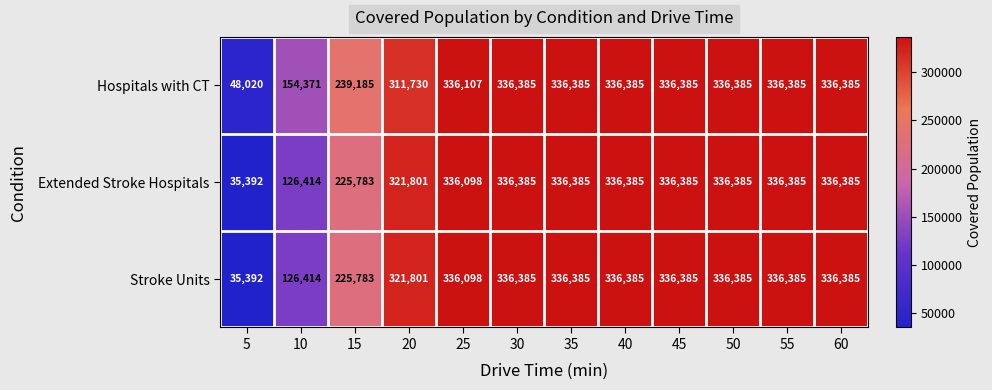

Which series has the largest total across all categories?

Hospitals with CT